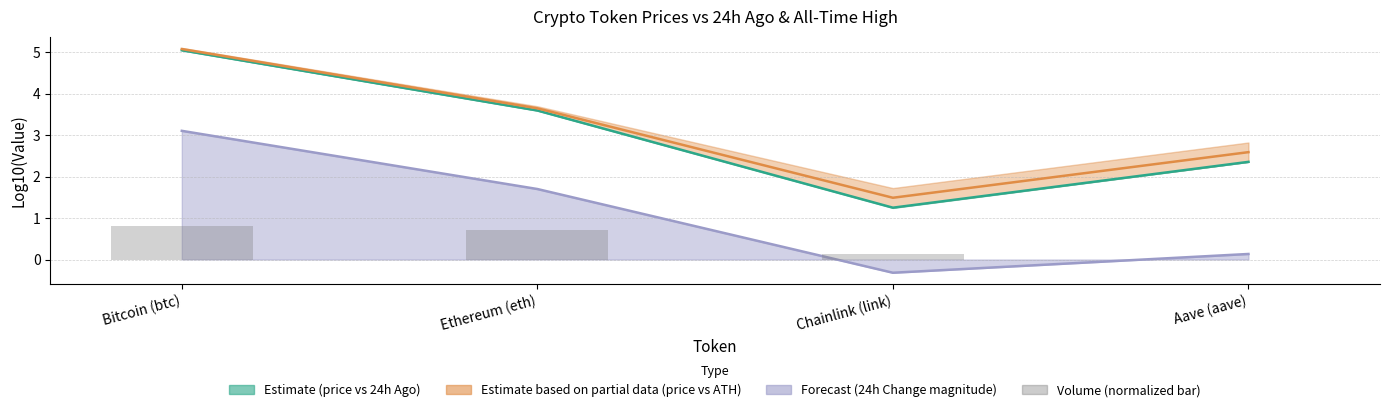

How many positive values are there?

3